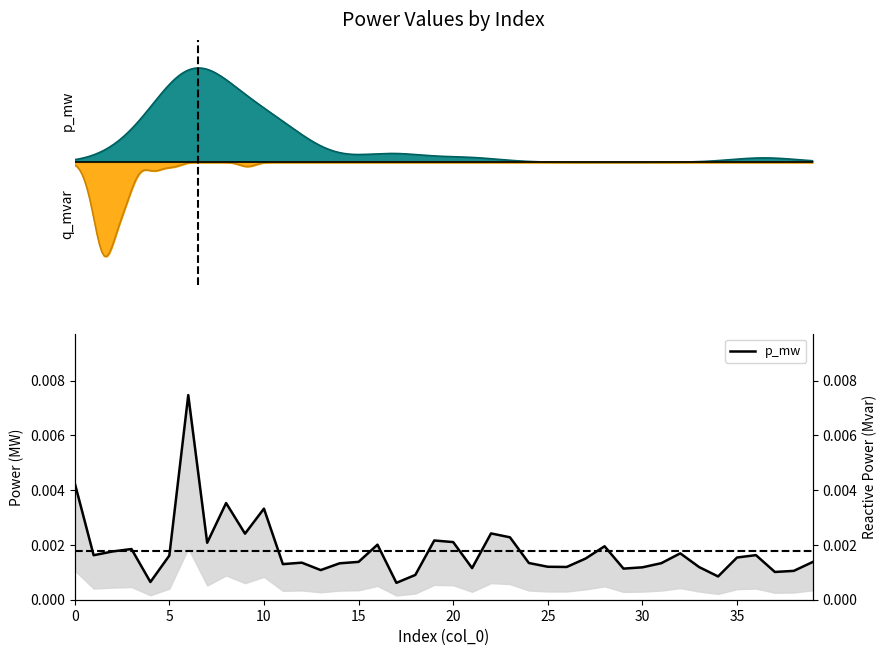

Does the chart have visible grid lines?

No